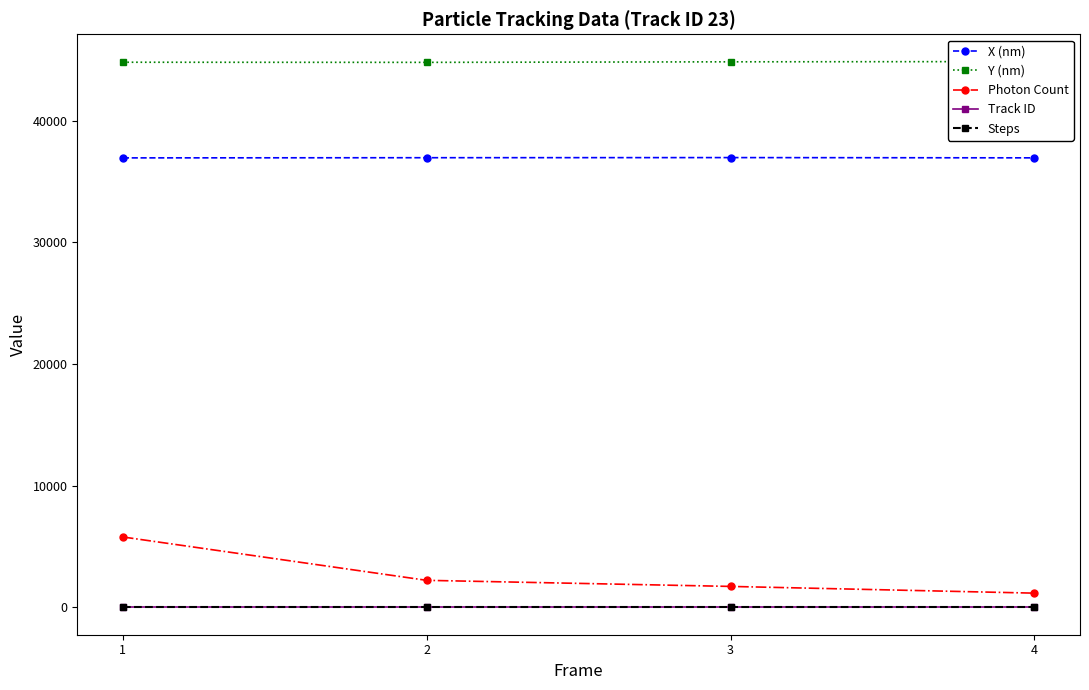

What is the smallest value displayed?

3.0